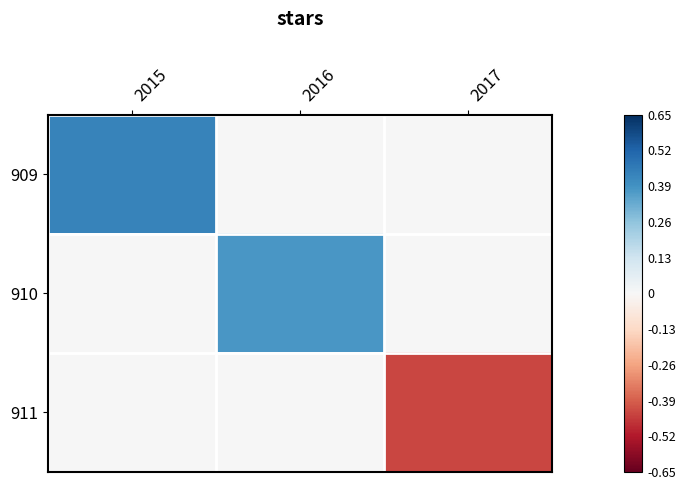

What is the total value across all series at 2015?

0.4